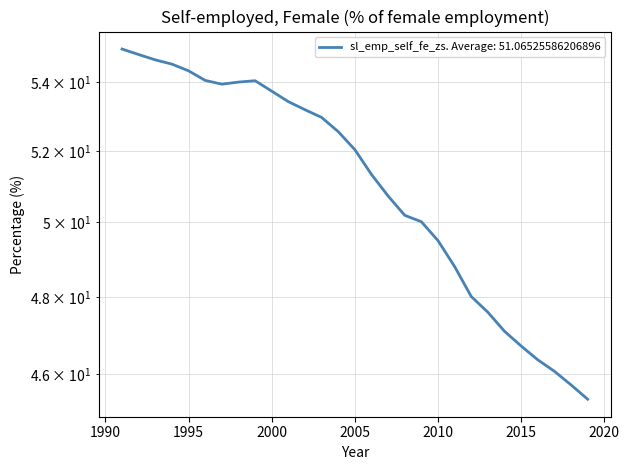

What is the change in value from 2000 to 2011?

-4.9